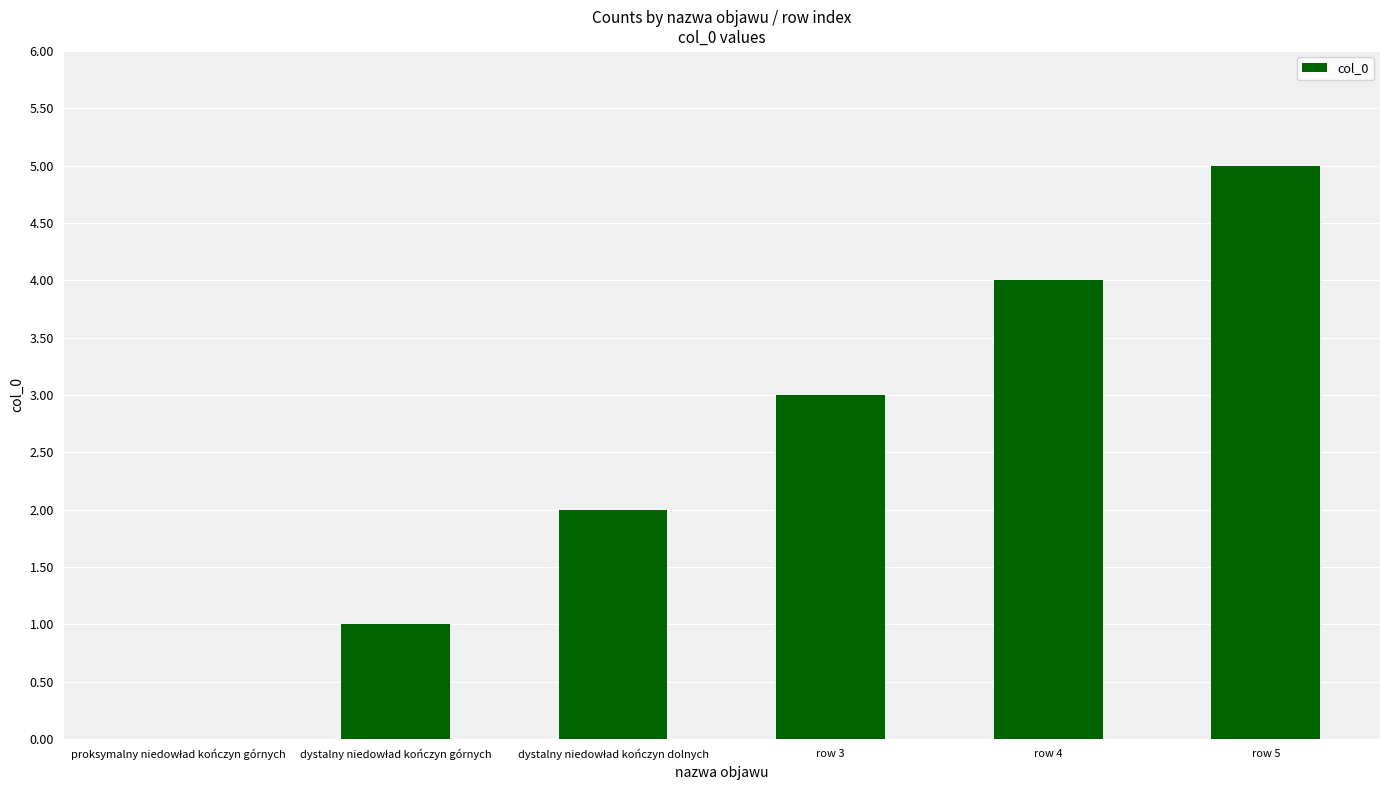

Which has a higher value, row 4 or row 3?

row 4